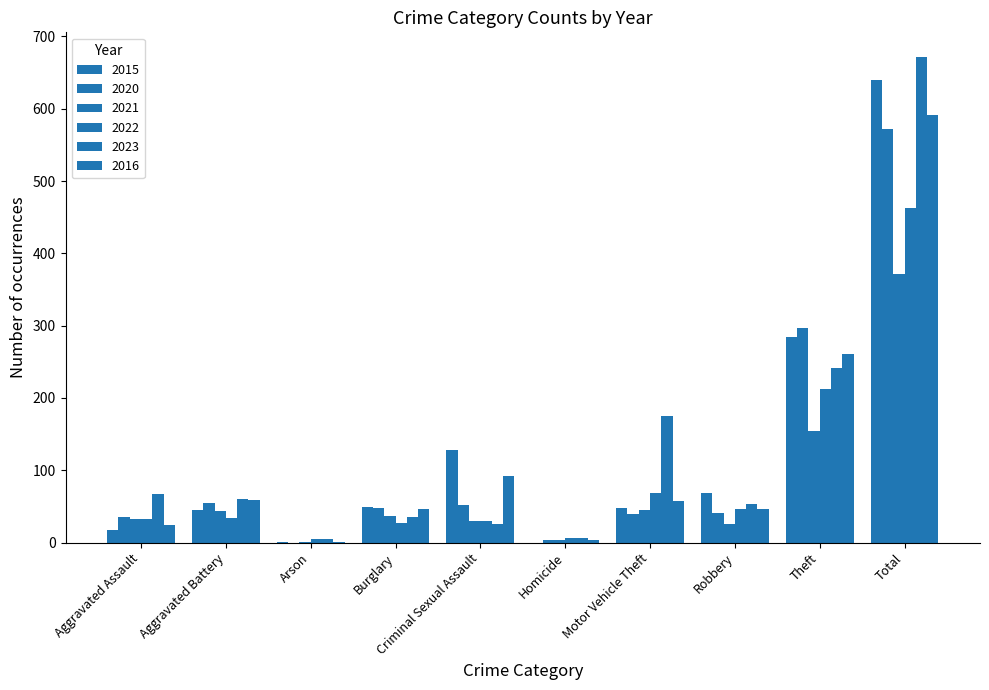

Reading right to left, transcribe all the data shown in this chart.

2015: 640	284	68	48	0	128	49	1	45	17
2020: 572	297	41	39	4	52	48	0	55	36
2021: 372	154	26	45	3	30	37	1	44	32
2022: 463	213	46	69	6	30	27	5	34	33
2023: 672	242	53	175	7	26	36	5	61	67
2016: 591	261	46	57	3	92	47	1	59	25